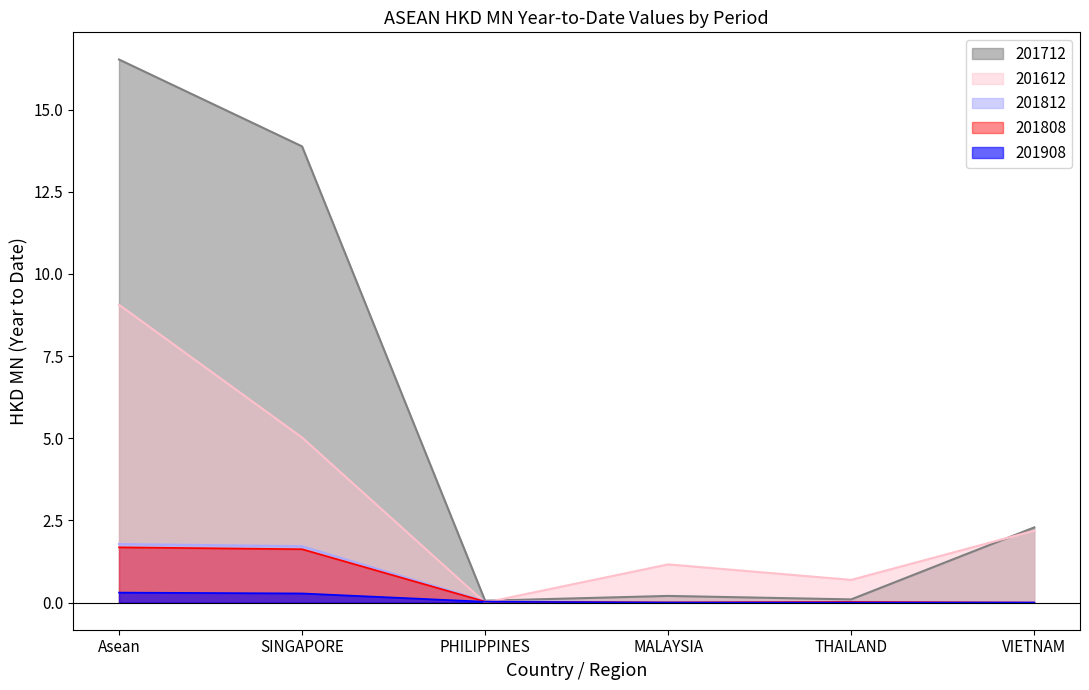

What is the total value across all series at SINGAPORE?

22.5